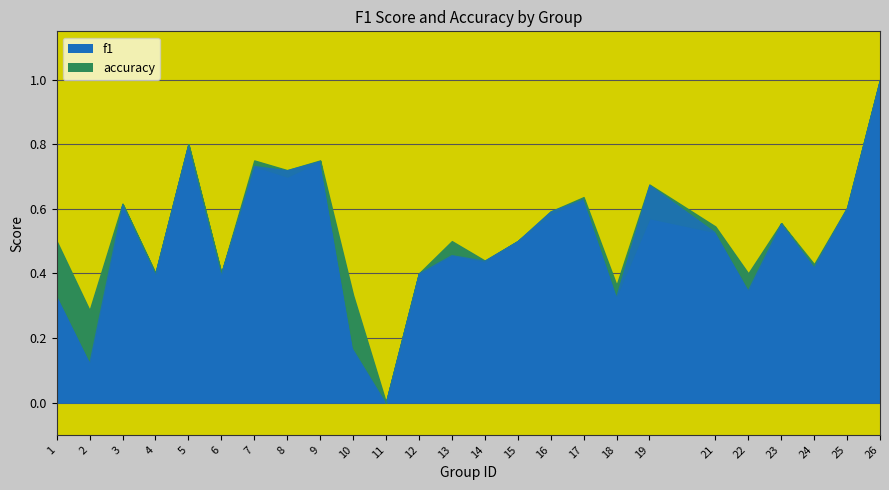

Which category has the lowest value in the accuracy series?

11